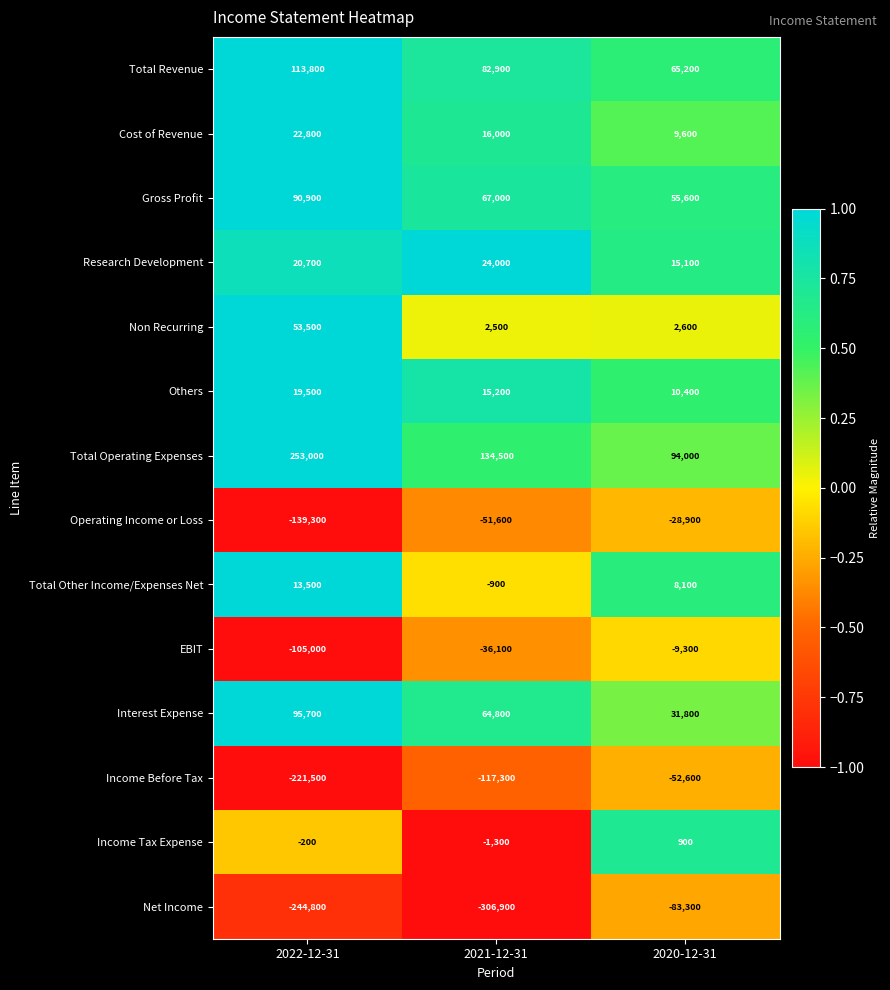

What is the difference between the maximum and second lowest values in the Research Development series?

3300